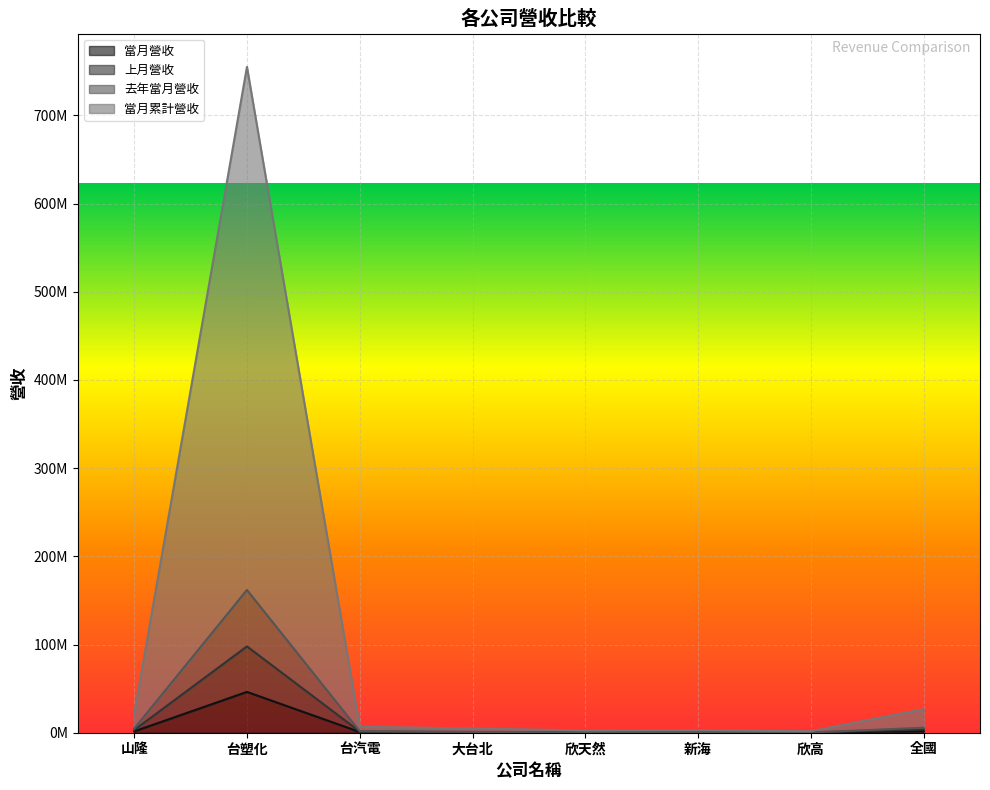

True or false: 去年當月營收 and 當月累計營收 cross at least once.

False